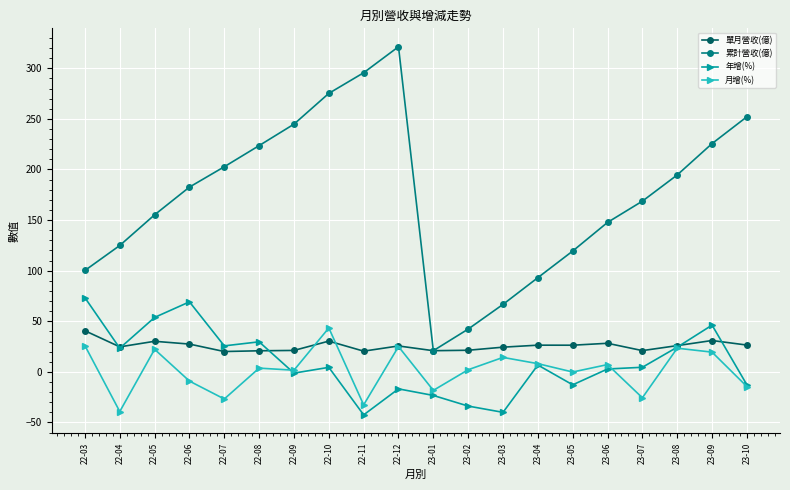

True or false: 累計營收(億) and 年增(%) cross at least once.

False